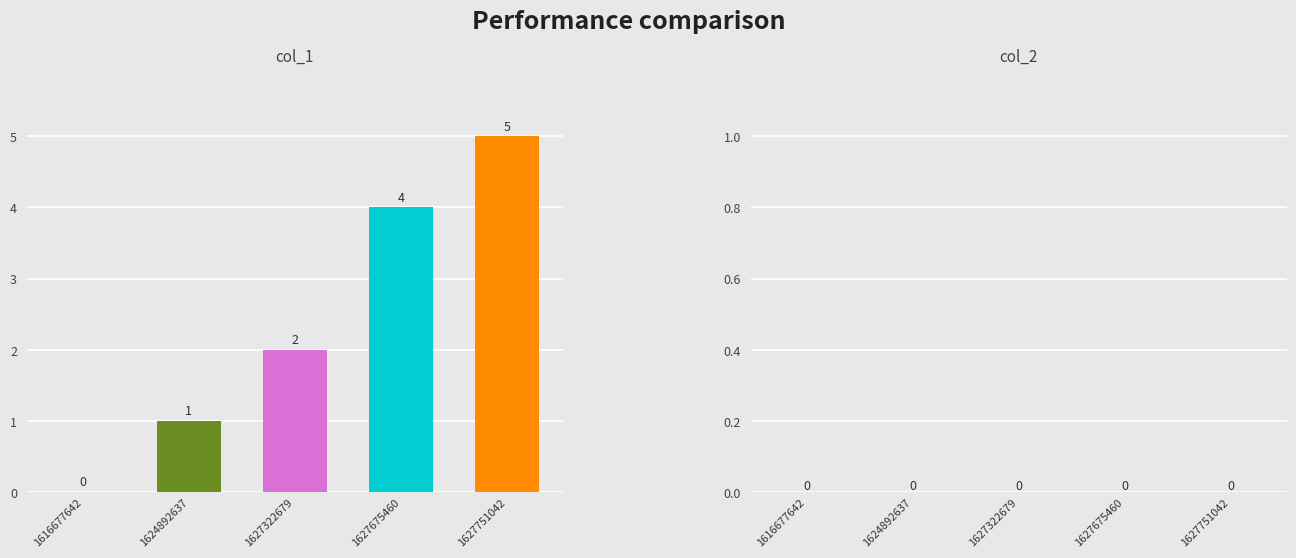

What is the change in value from 1624892637 to 1627322679?

+1